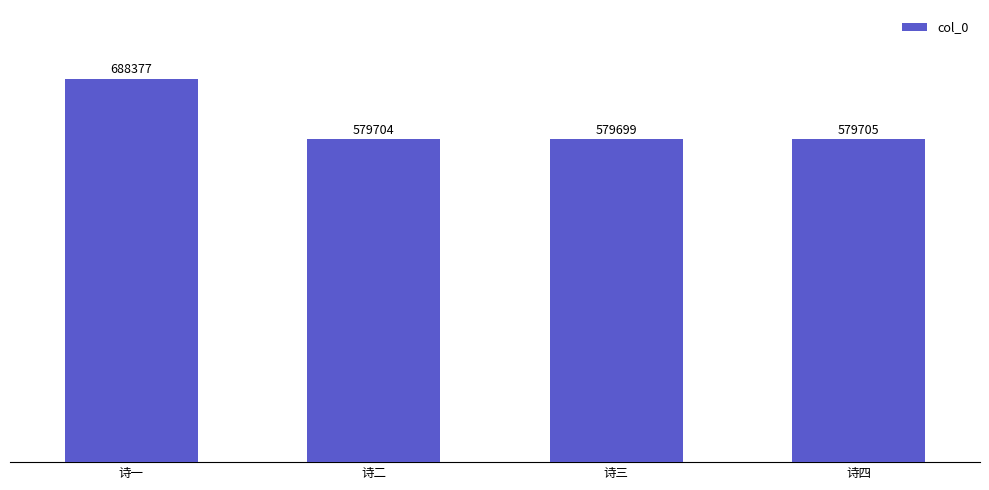

Which has a higher value, 诗三 or 诗四?

诗四